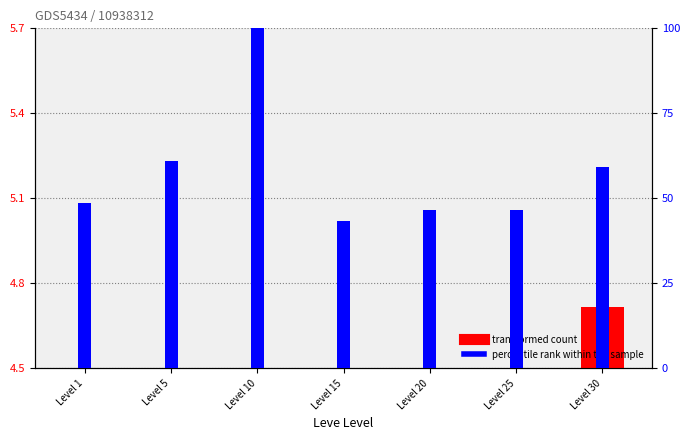

What is the total value across all series at Level 5?

64.5